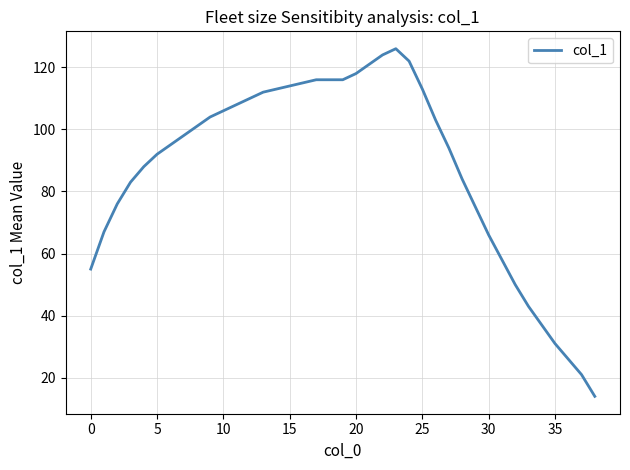

What is the maximum value shown in the chart?

126